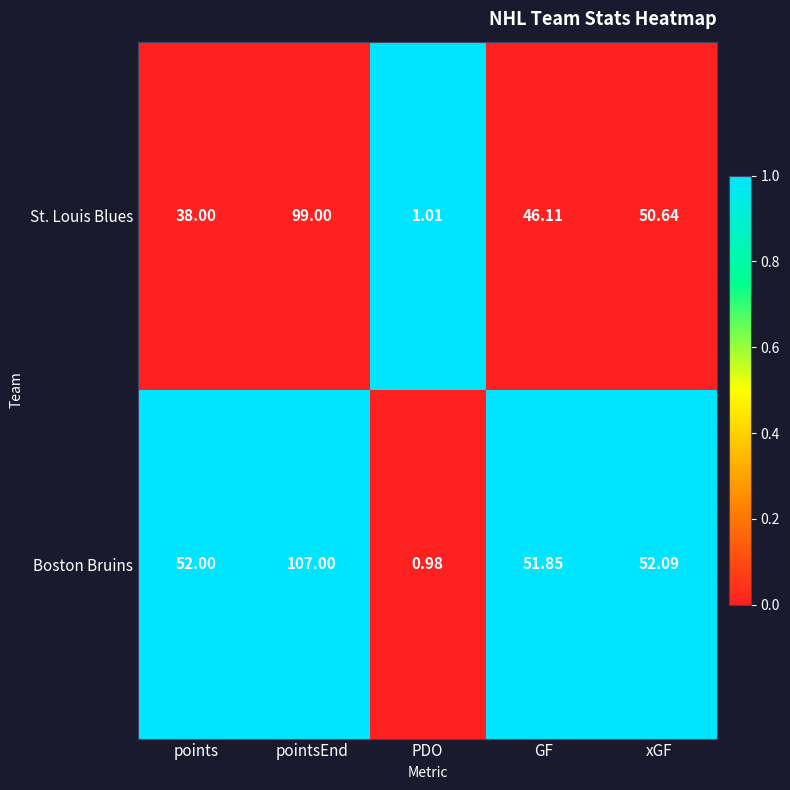

What is the greatest value displayed?

107.0